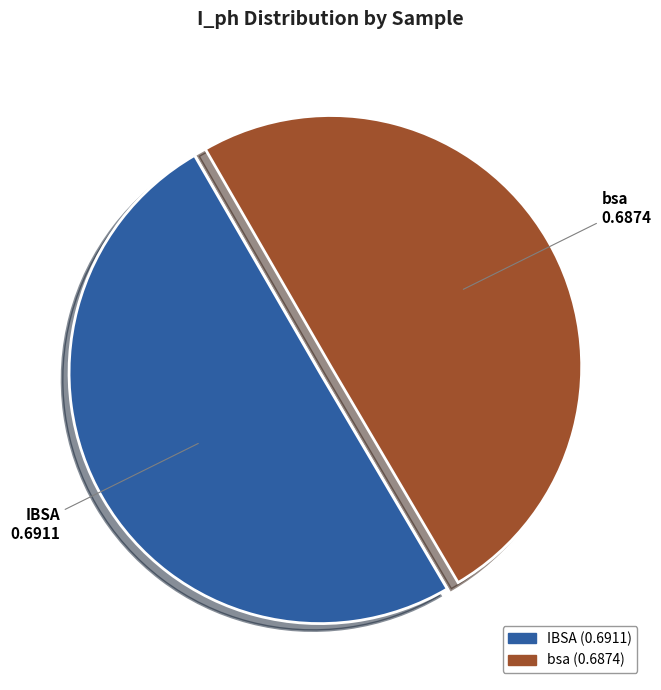

How many segments does this pie chart have?

2